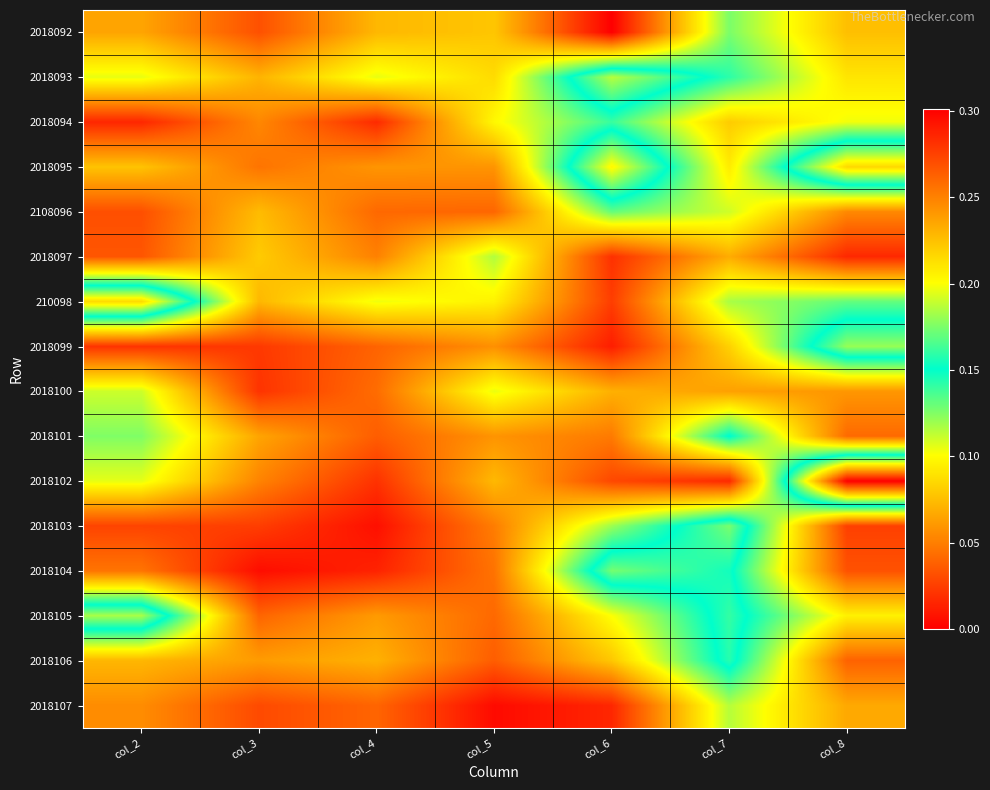

At which category is the sum across all series the highest?

col_7